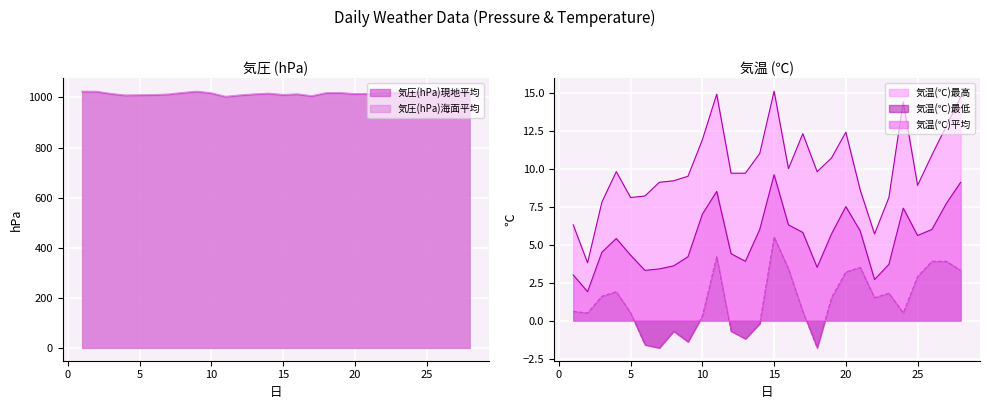

At how many categories does at least one series exceed 243?

28